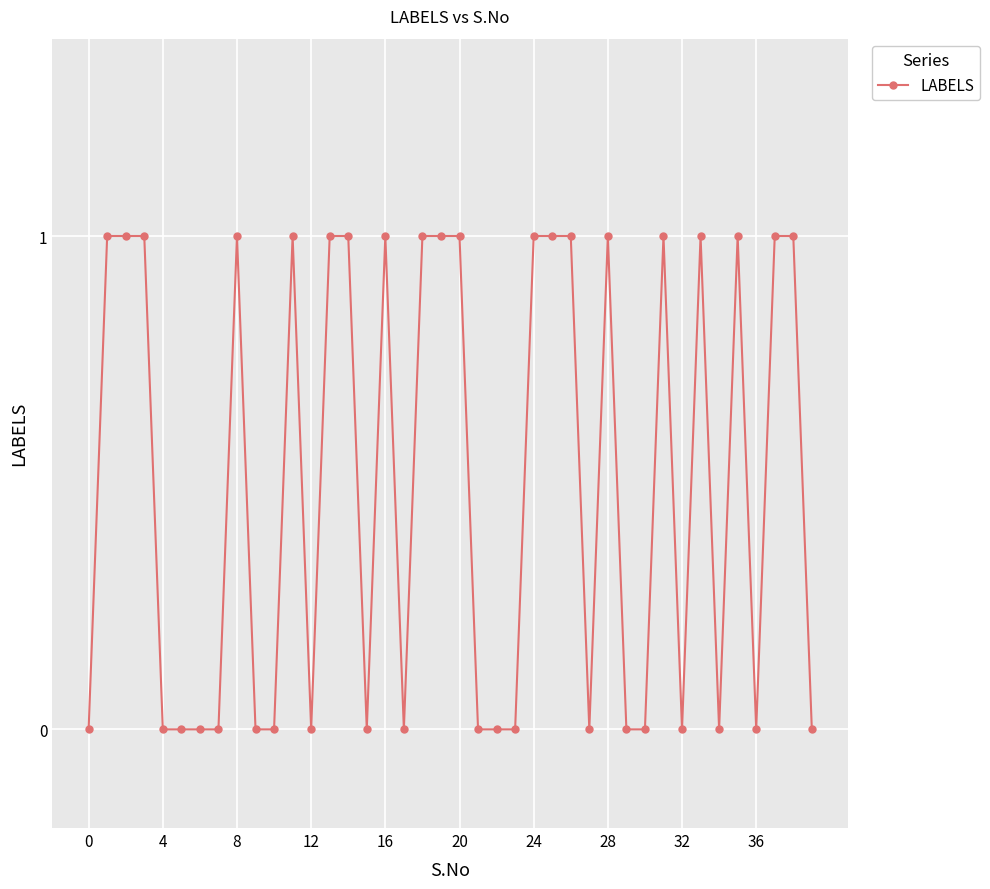

True or false: there are more than 1 points higher than both neighbors.

True